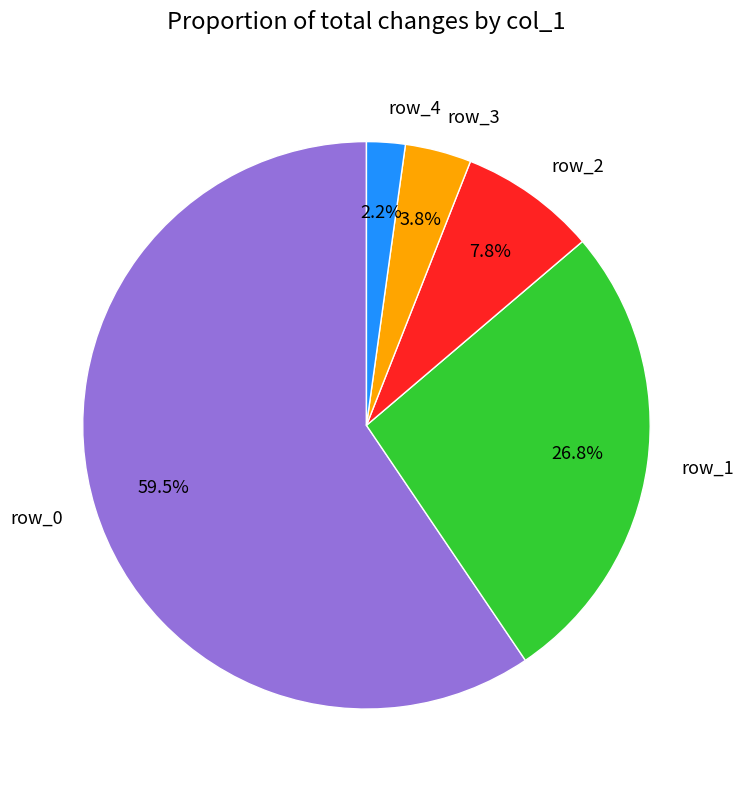

How many segments does this pie chart have?

5